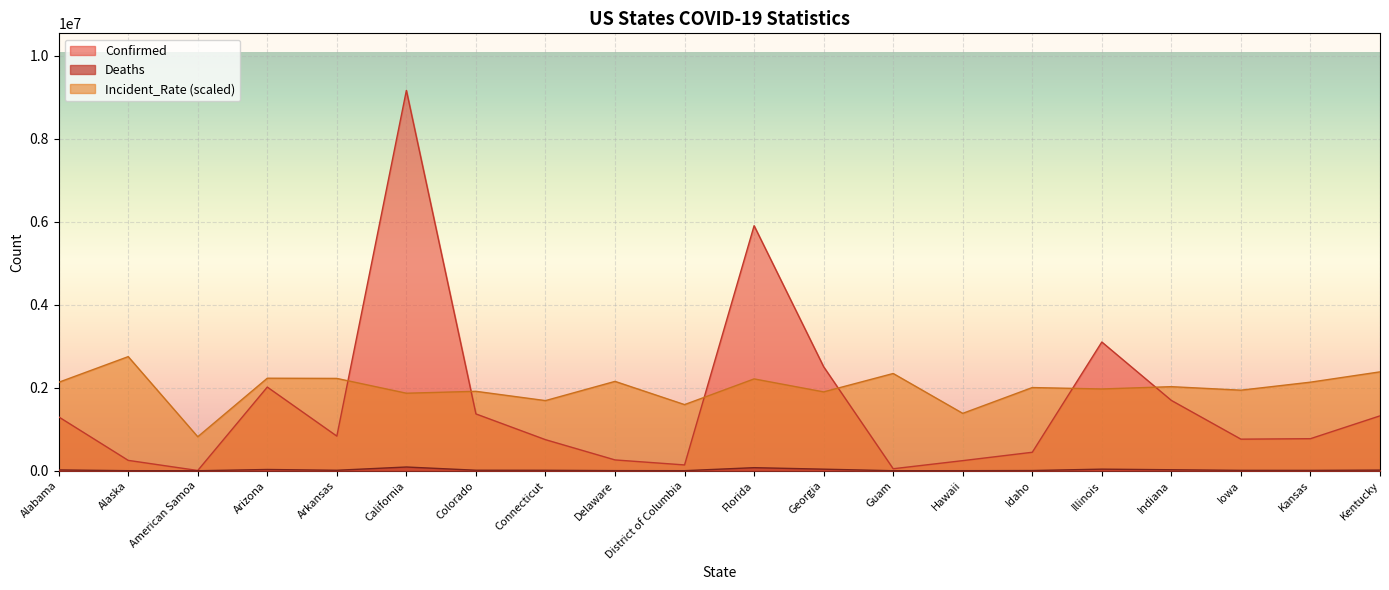

Read the Incident_Rate value at California.

1868308.6